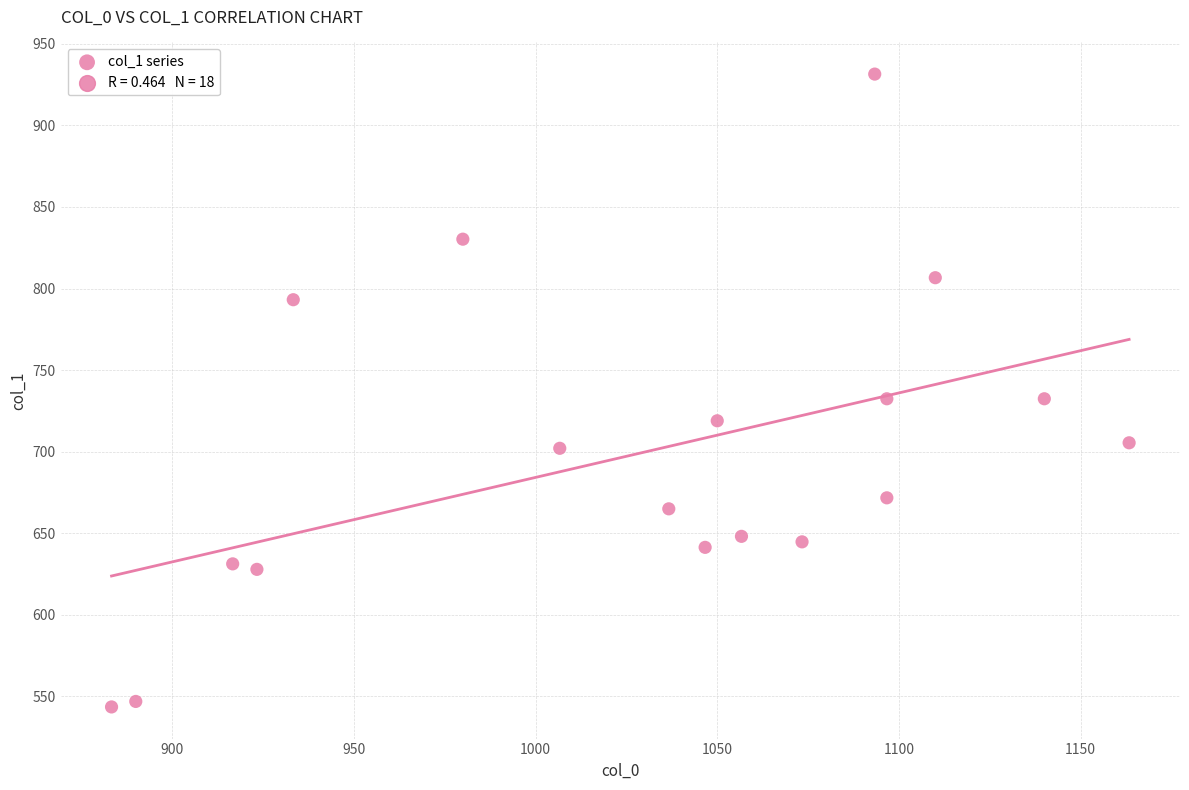

What is the range of Y values (max minus min)?

388.1